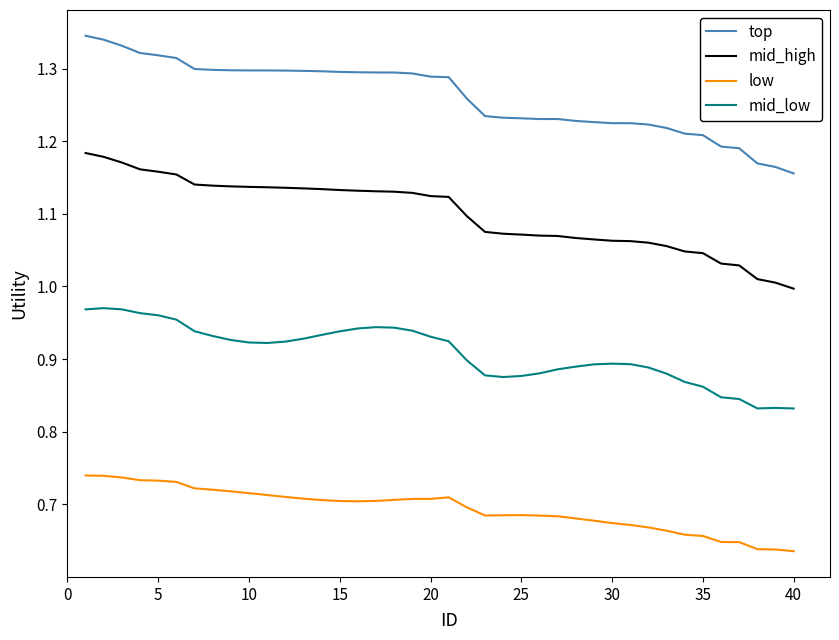

Which series has the largest range (max minus min)?

top